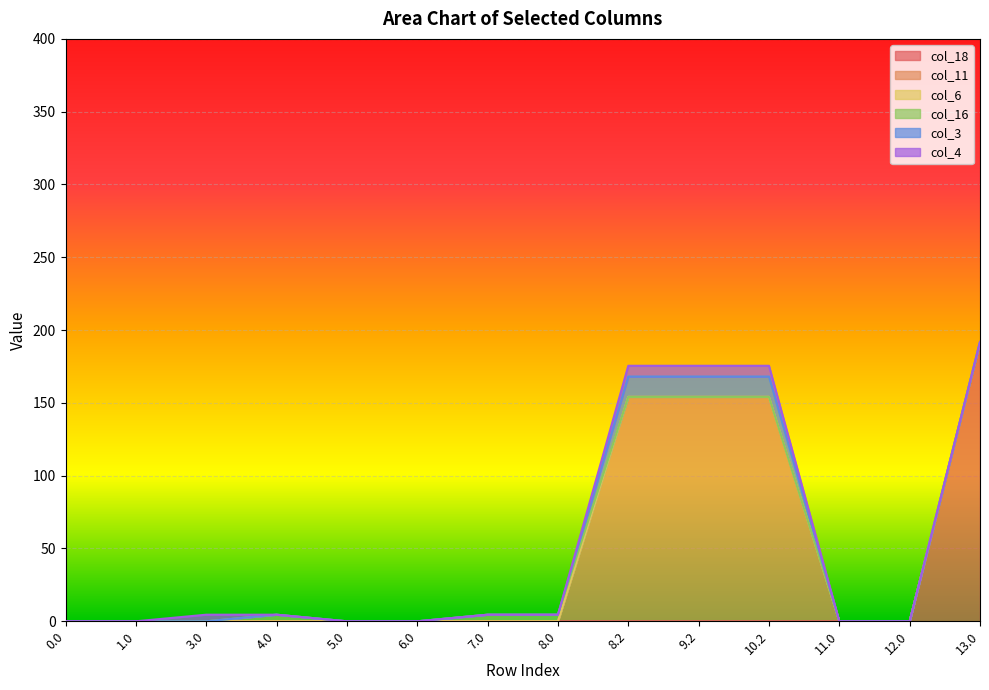

True or false: col_6 and col_4 cross at least once.

False